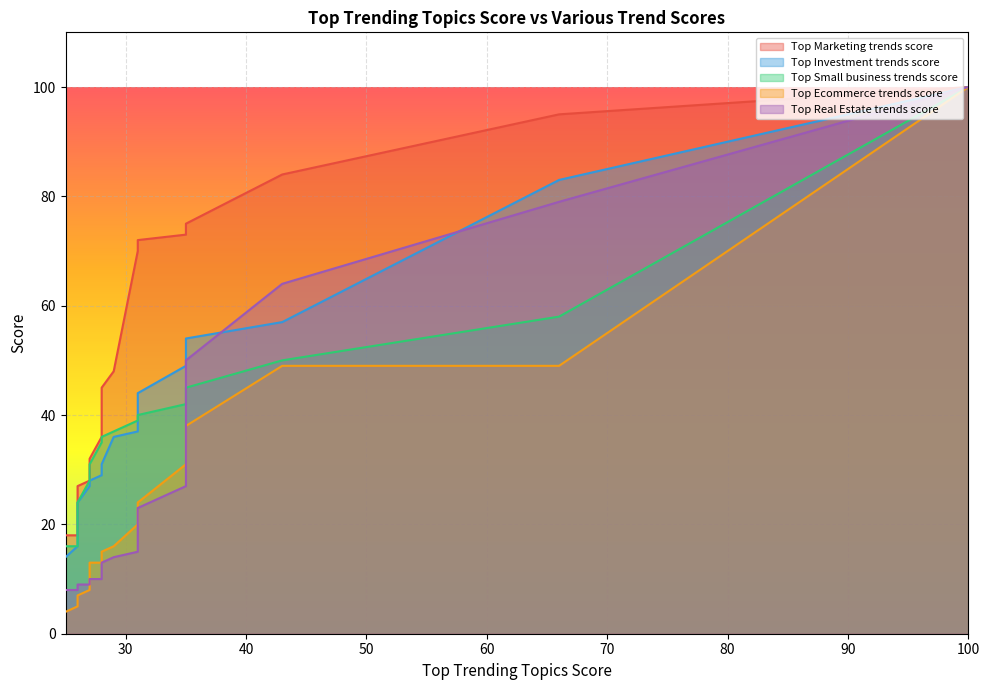

True or false: Top Ecommerce trends score and Top Marketing trends score intersect in this chart.

False